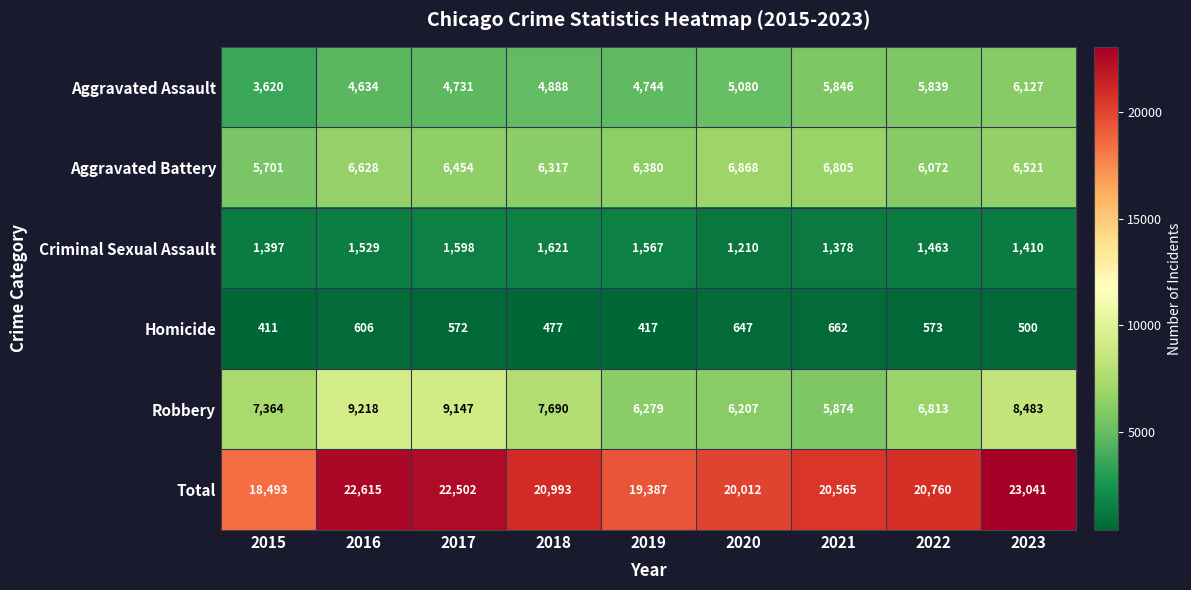

Is it true that Homicide equals 573 at 2022?

True